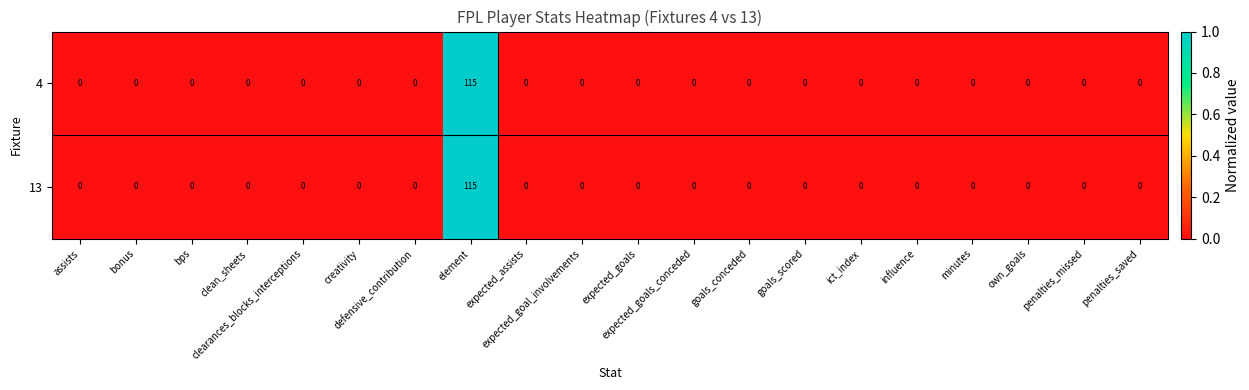

What is the average value of the 4 series?

6